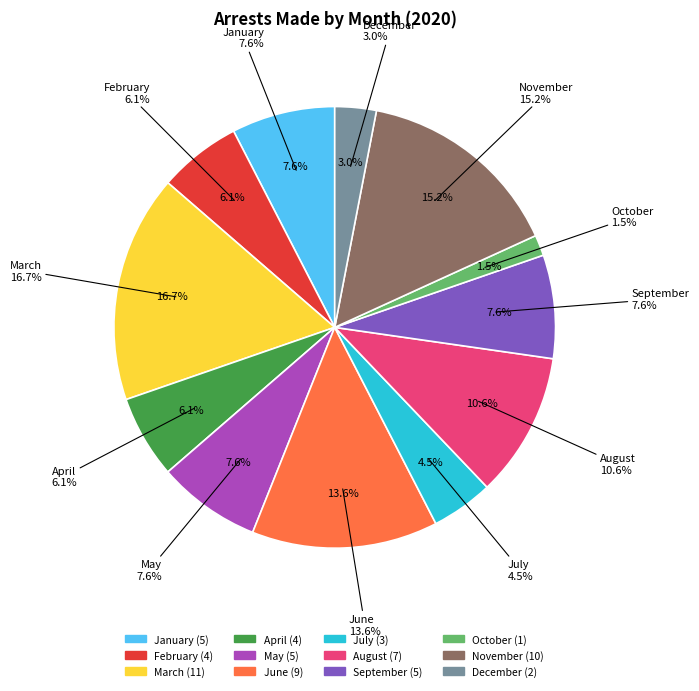

True or false: September accounts for 8% of the total.

True